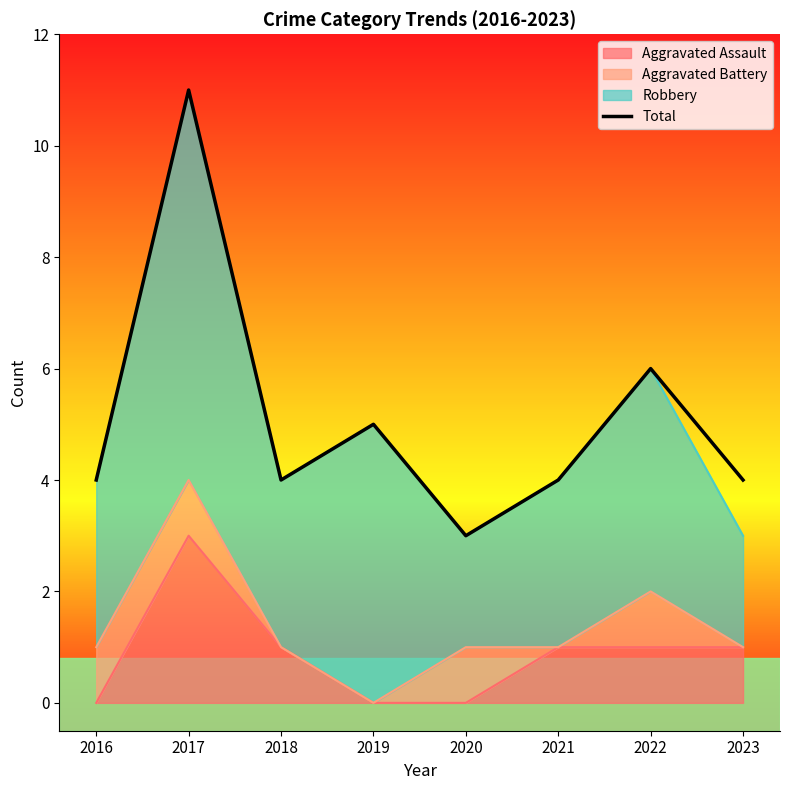

List the labels in order of value, largest first.

2017, 2022, 2019, 2016, 2018, 2021, 2023, 2020